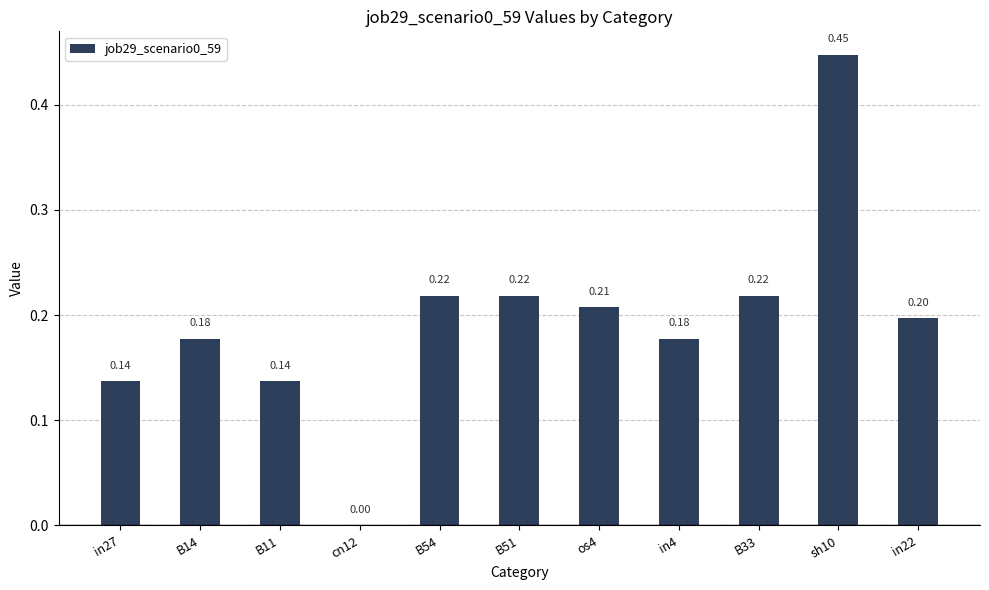

Between cn12 and B33, which is larger?

B33